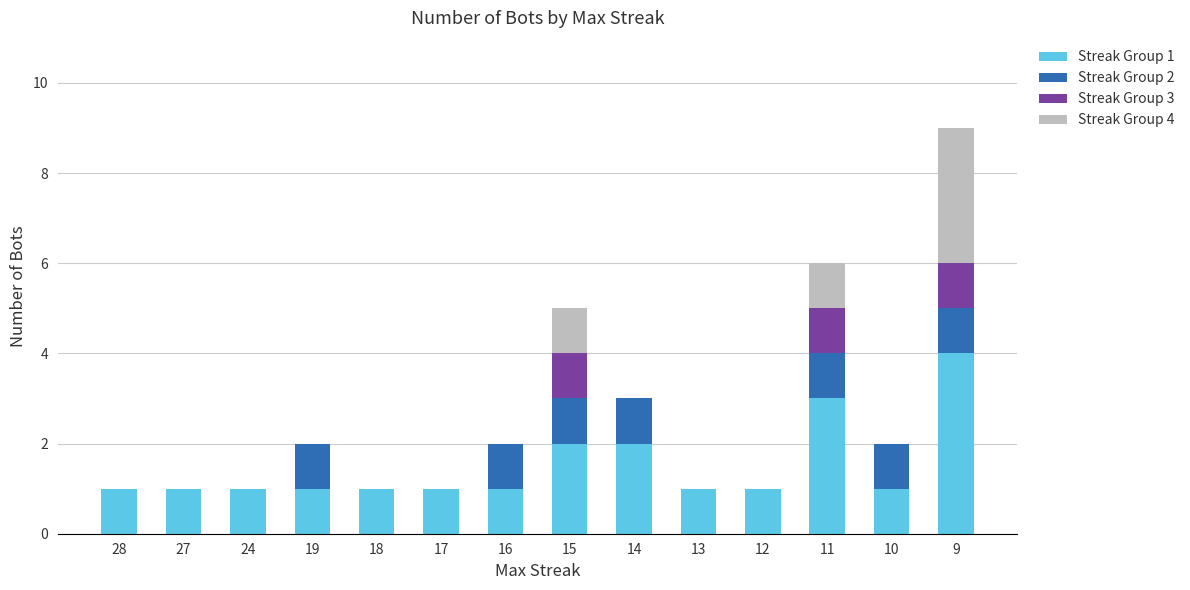

At which category is the sum across all series the highest?

9